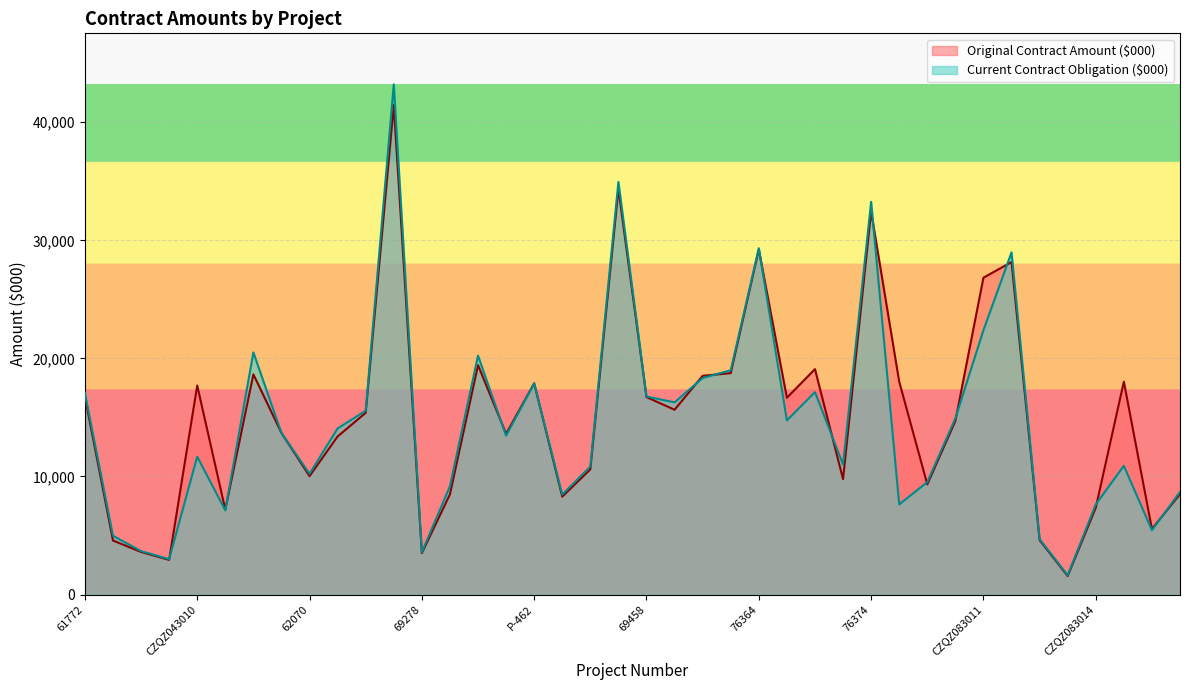

At which category is the sum across all series the highest?

66362